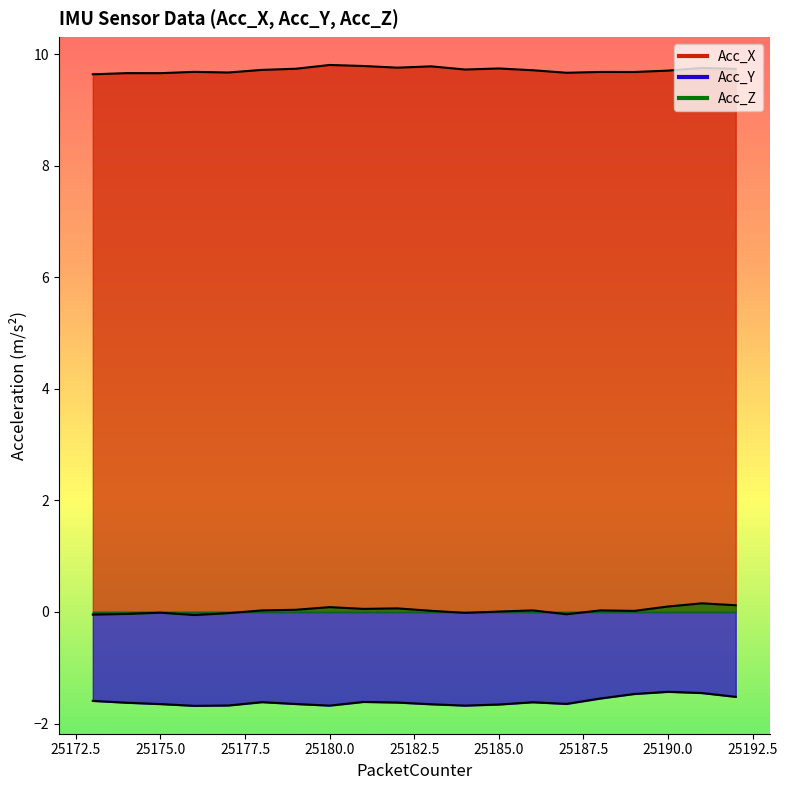

How many distinct data groups are displayed?

3